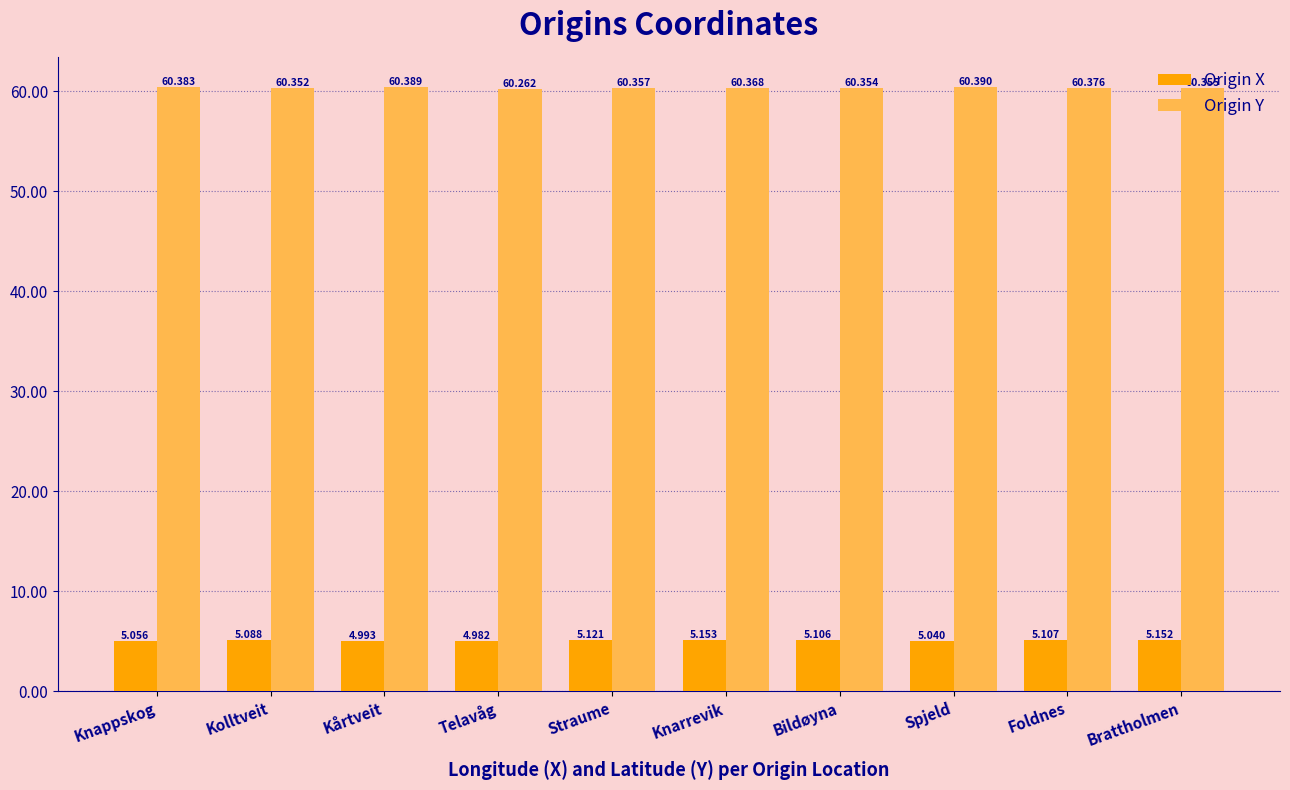

Which label corresponds to the largest value in the chart?

Spjeld